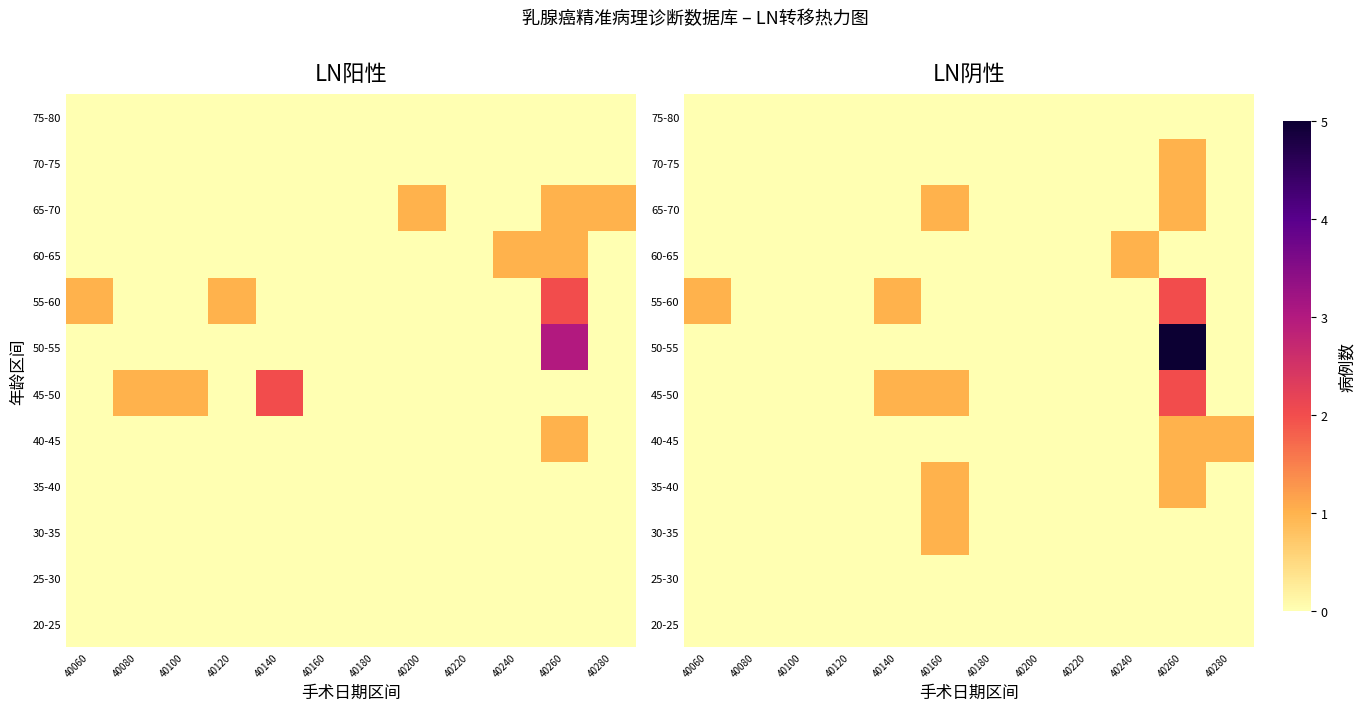

The 30-35 series shows 2 at 40160. True or false?

False